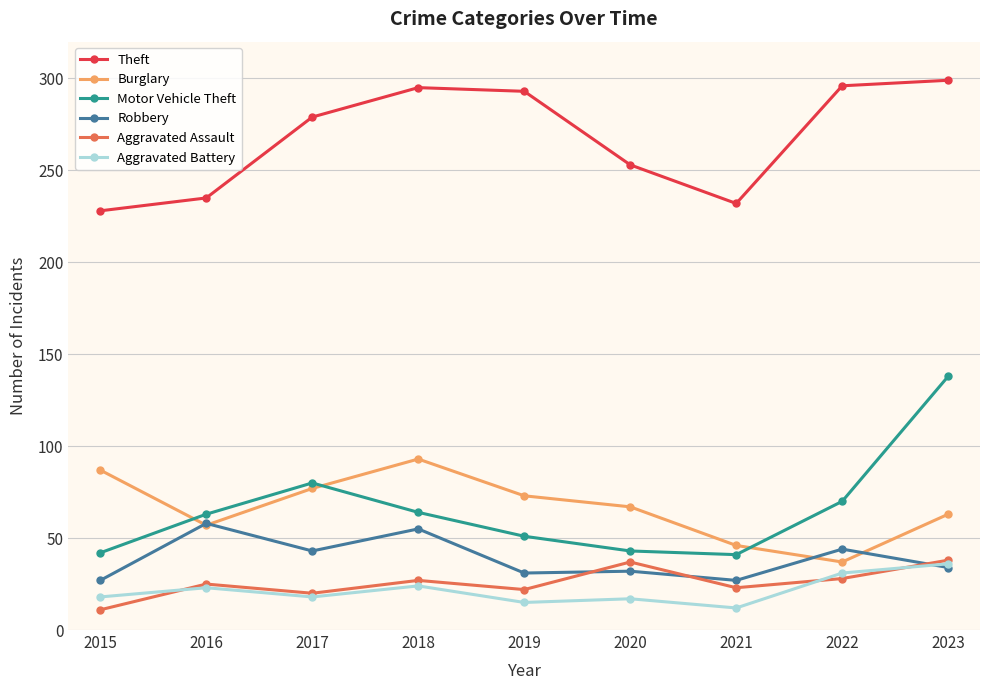

Is it true that Aggravated Assault equals 12 at 2021?

False